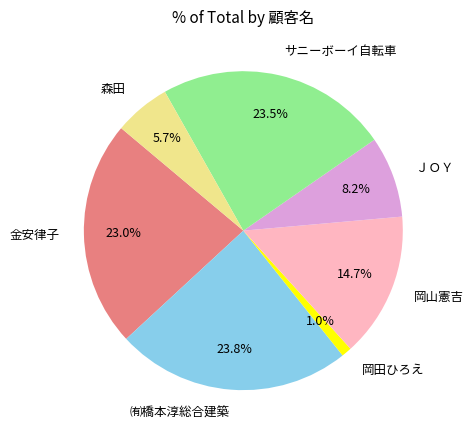

How much of the chart is everything except 金安律子?

77.0%